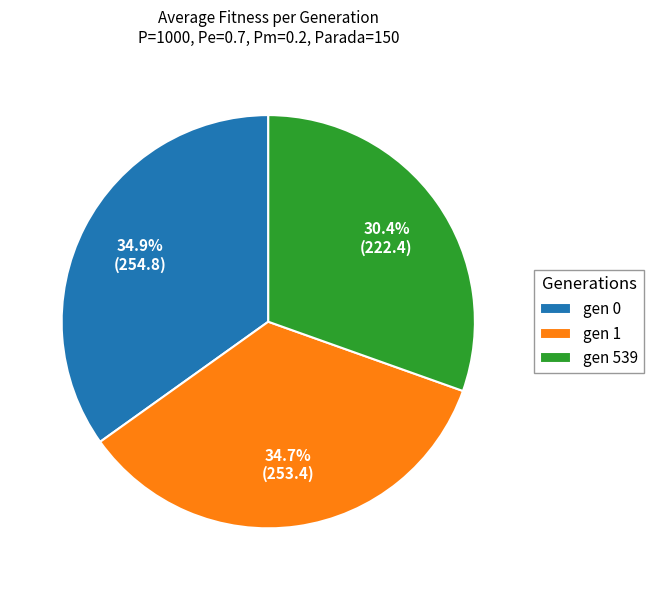

To the nearest percent, what percentage of the pie is gen 0?

35%